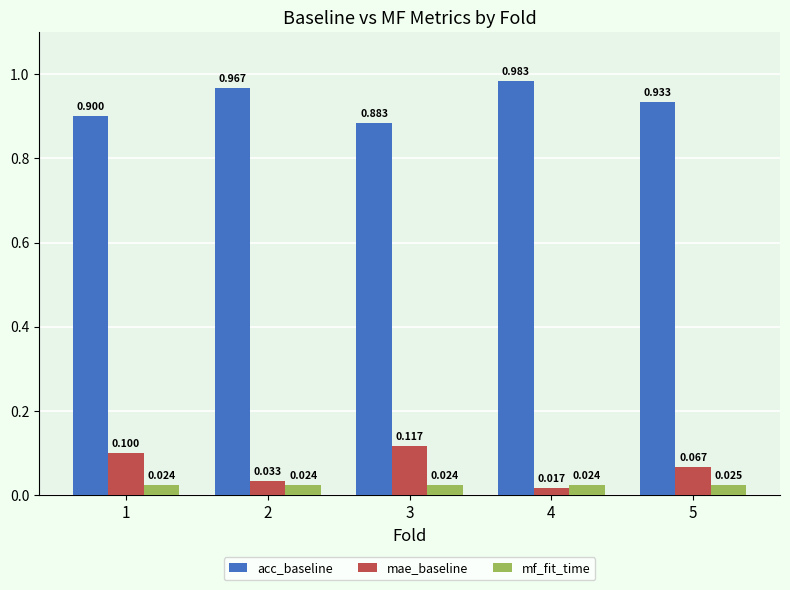

Rank the series by their maximum value, from lowest to highest.

mf_fit_time, mae_baseline, acc_baseline